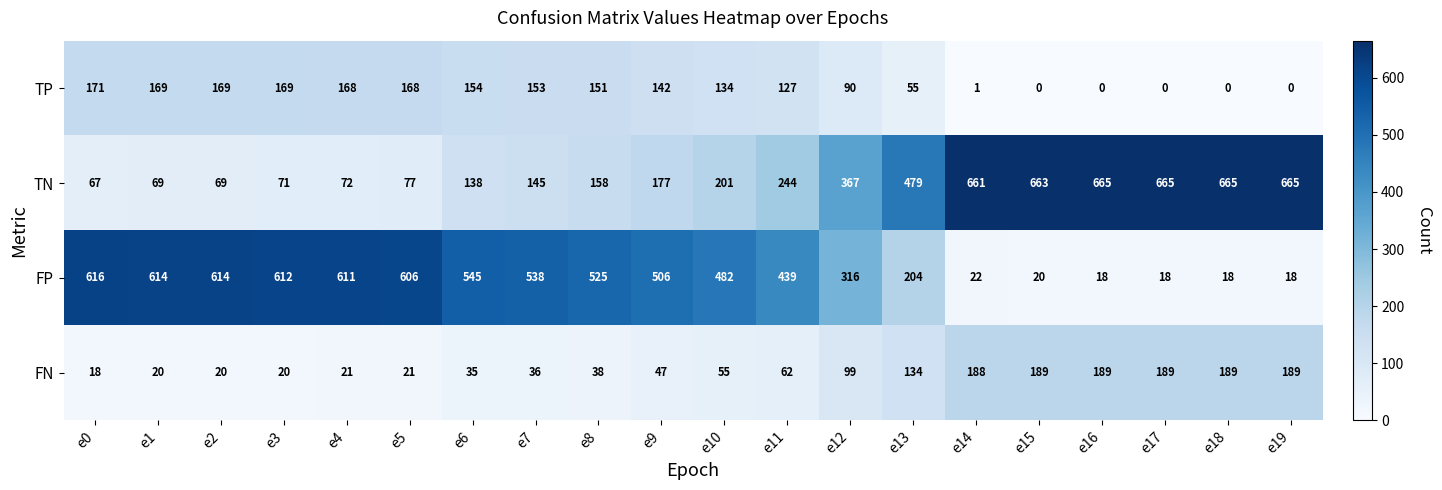

At how many categories does at least one series exceed 462?

18